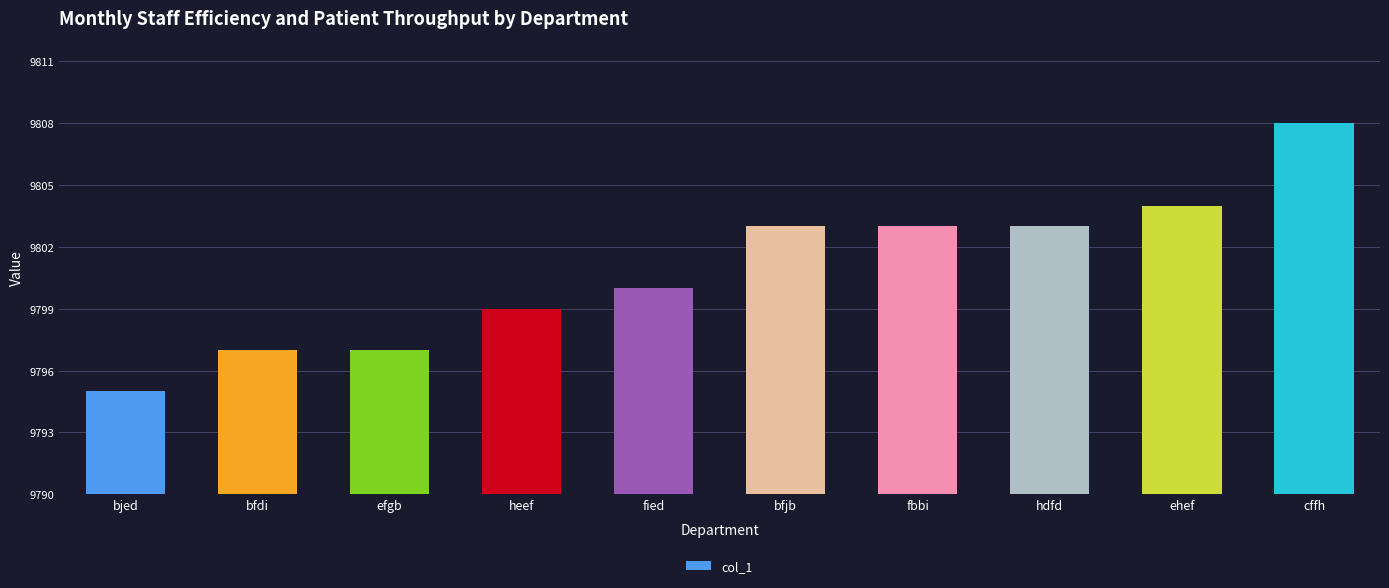

Count the number of data series in this chart.

1